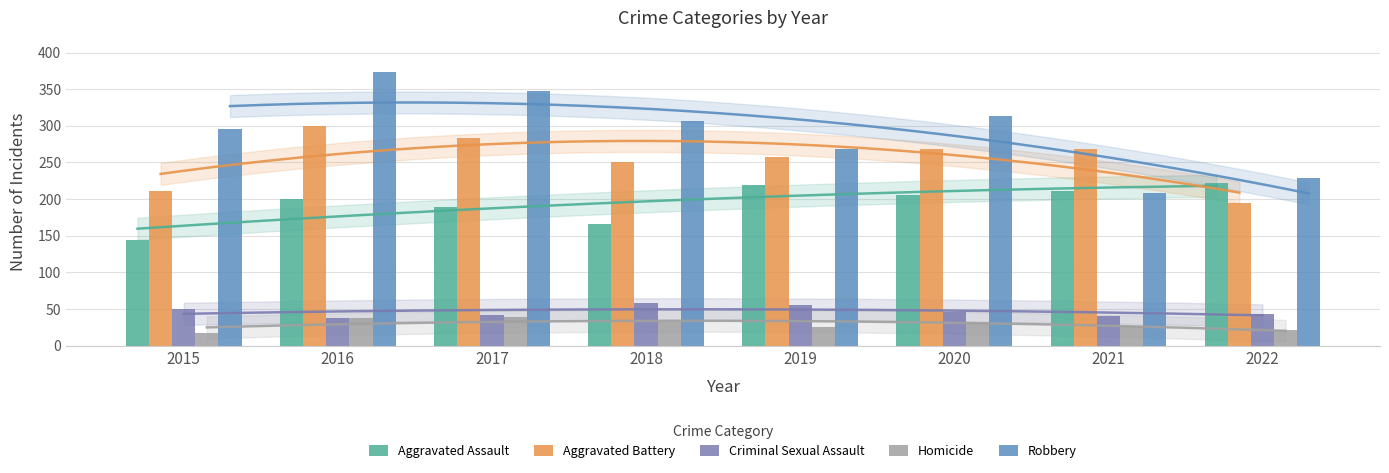

What is the total value across all series at 2017?

900